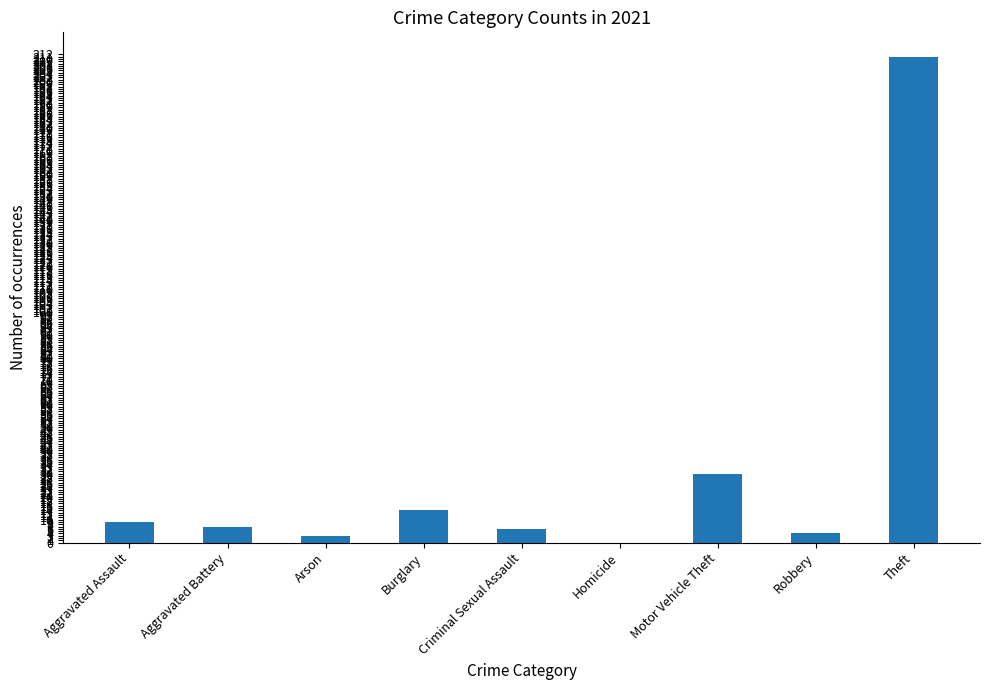

The value at Motor Vehicle Theft is 53. True or false?

False